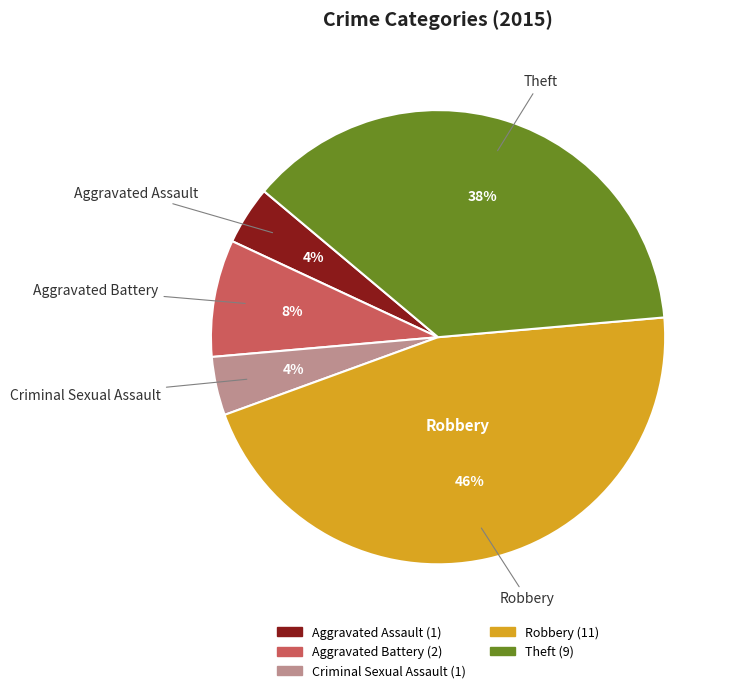

What is the ratio of the value at Criminal Sexual Assault to the value at Aggravated Battery?

0.5